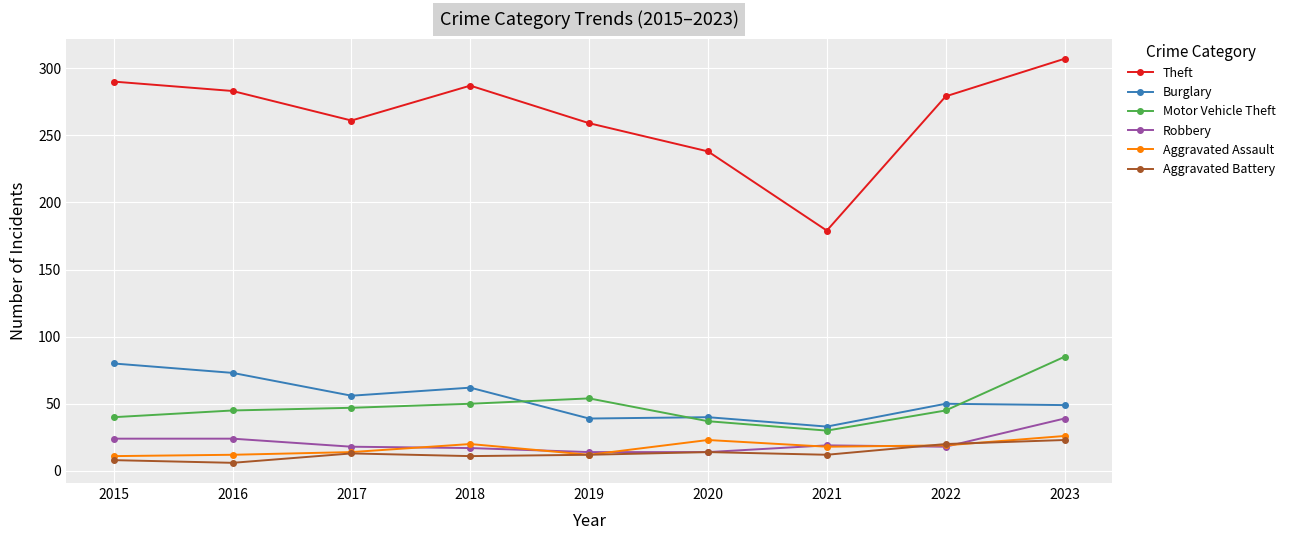

What is the value of the Aggravated Assault point at the 3rd from the left?

14